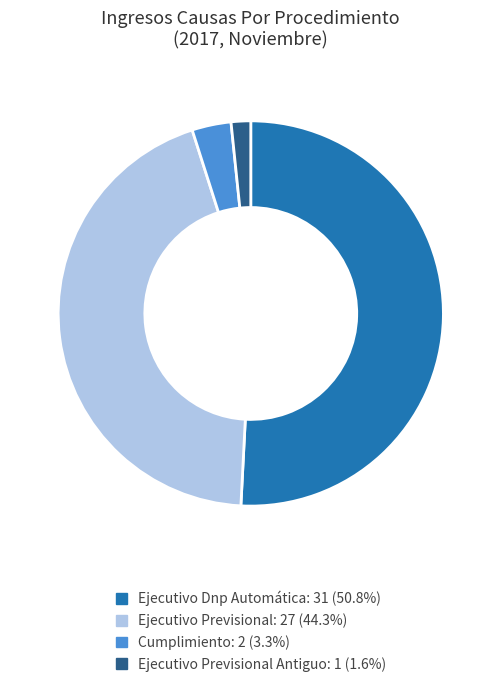

Does any single category account for the majority?

Yes